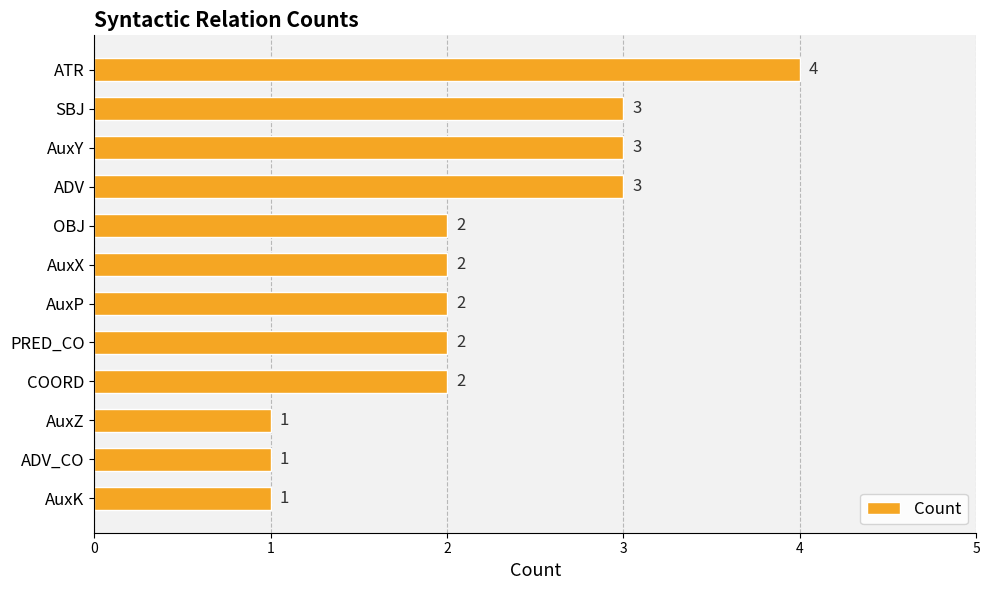

How many bars are there in total?

12